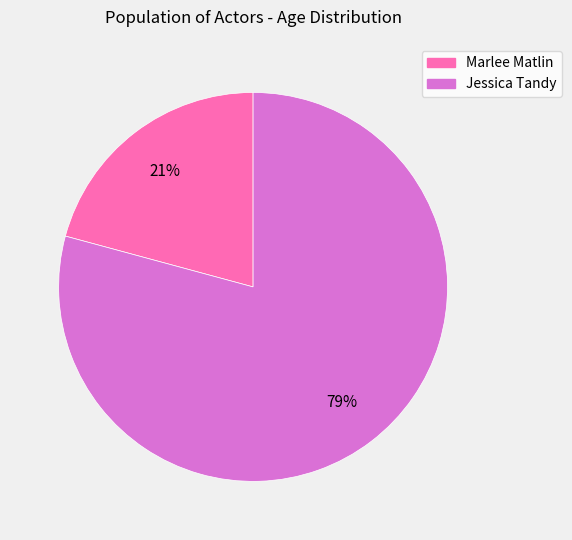

What percentage is the Marlee Matlin slice, to the nearest percent?

21%